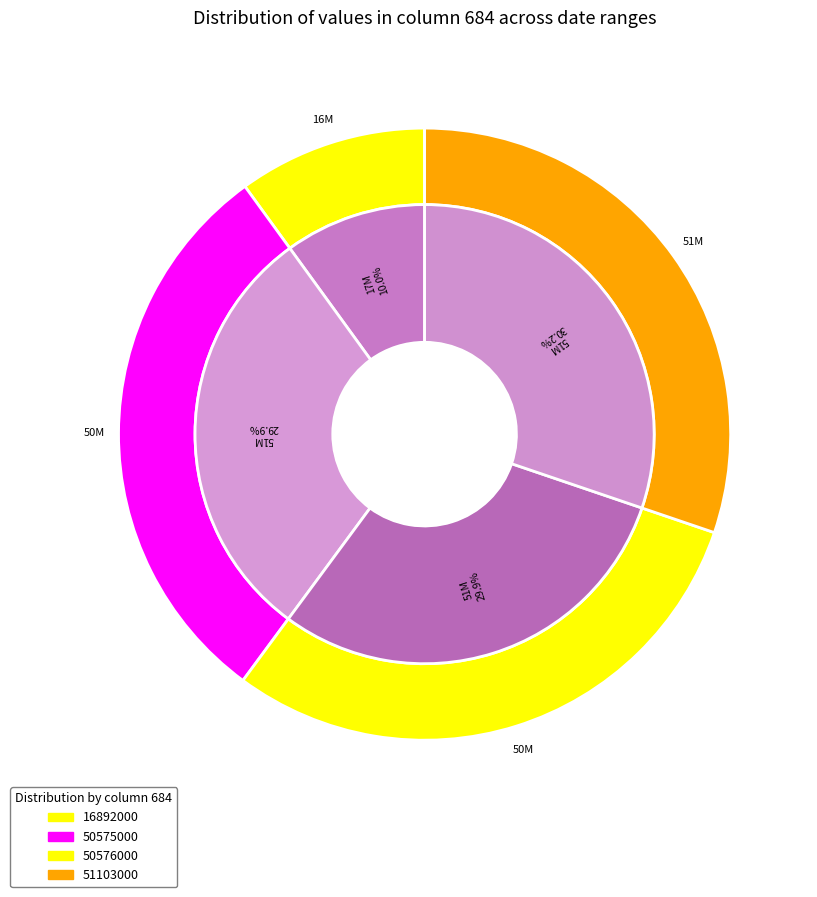

Approximately how many times larger is the value at 20180310-20191008 compared to 20160716-20170617?

3.0